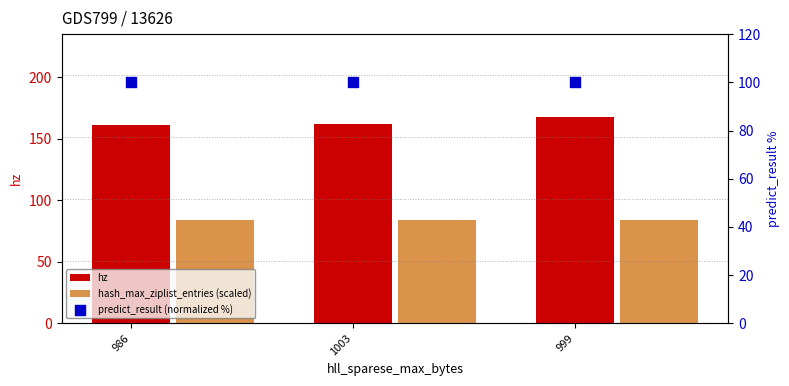

What is the total value across all series at 1003?

346.0